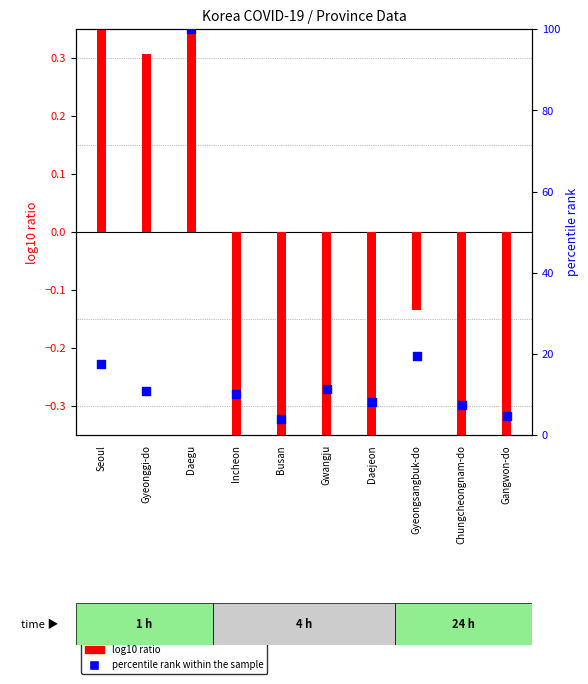

At which category is the sum across all series the highest?

Daegu